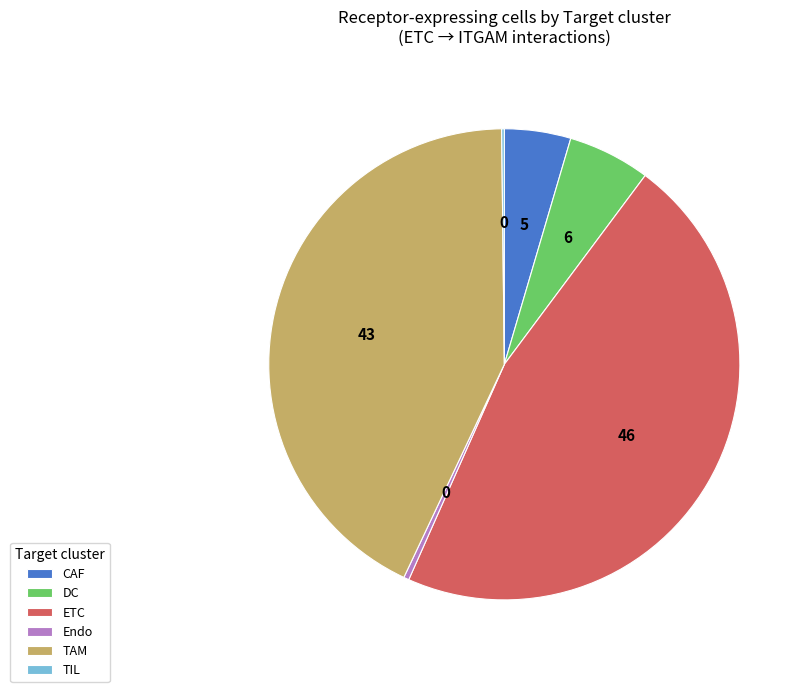

True or false: TAM accounts for 34% of the total.

False